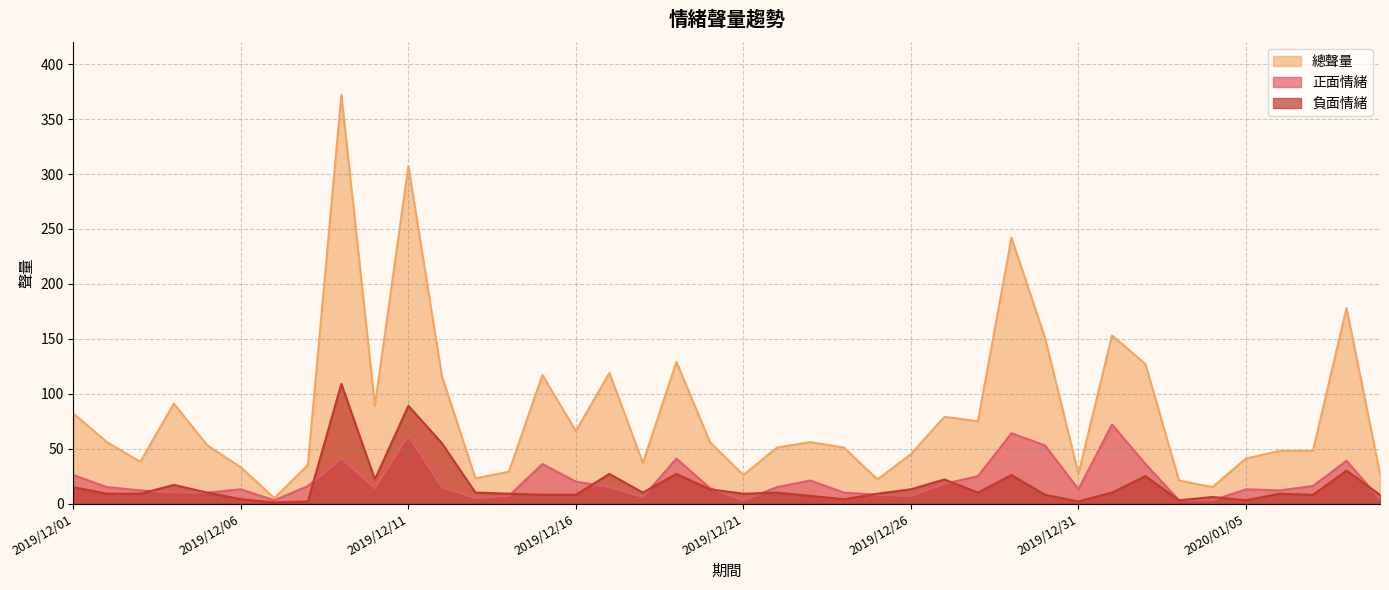

What is the spread (max minus min) of values at 2019/12/25?

14